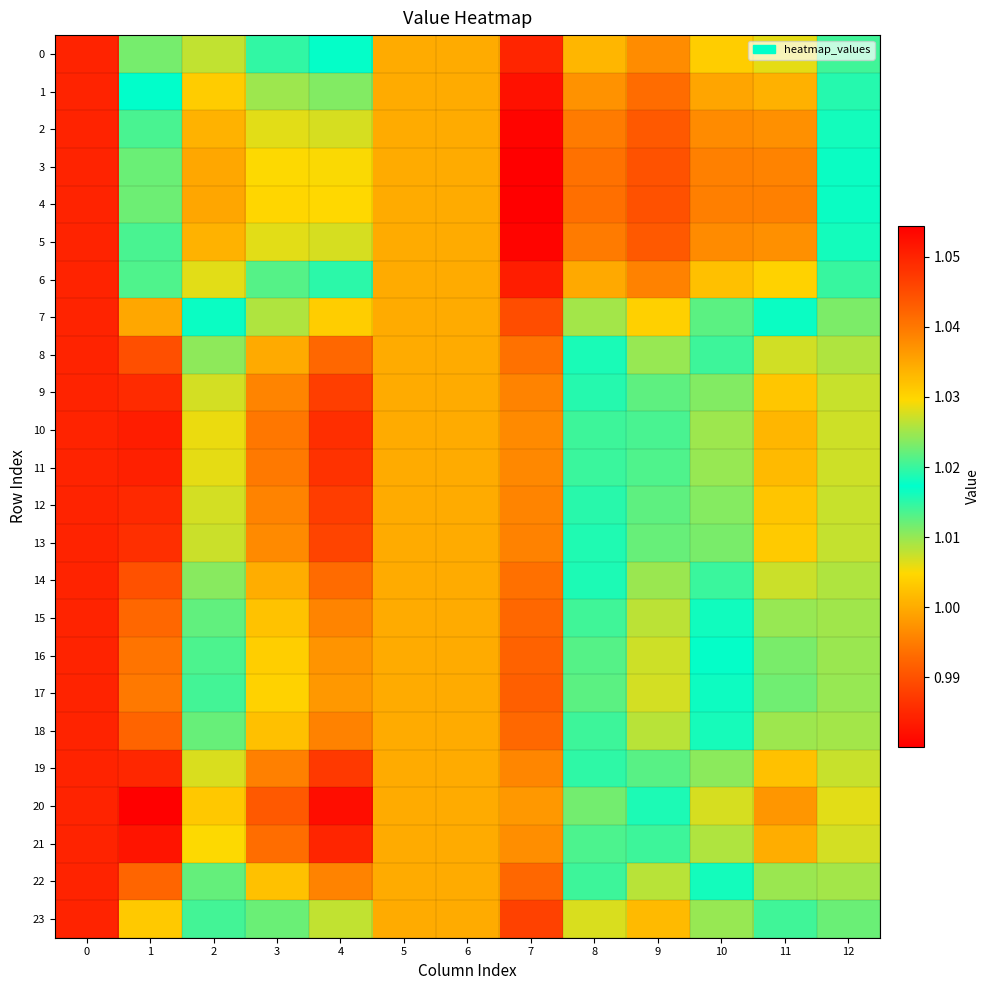

Which series changed the most between 4 and 11?

20